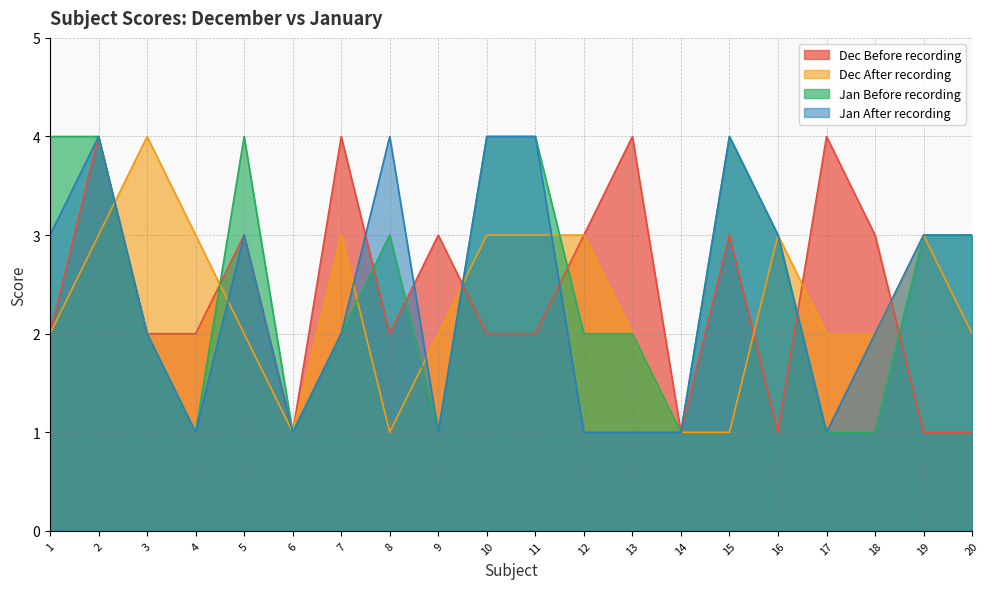

Rank the series by their maximum value, from highest to lowest.

Dec Before recording, Dec After recording, Jan Before recording, Jan After recording